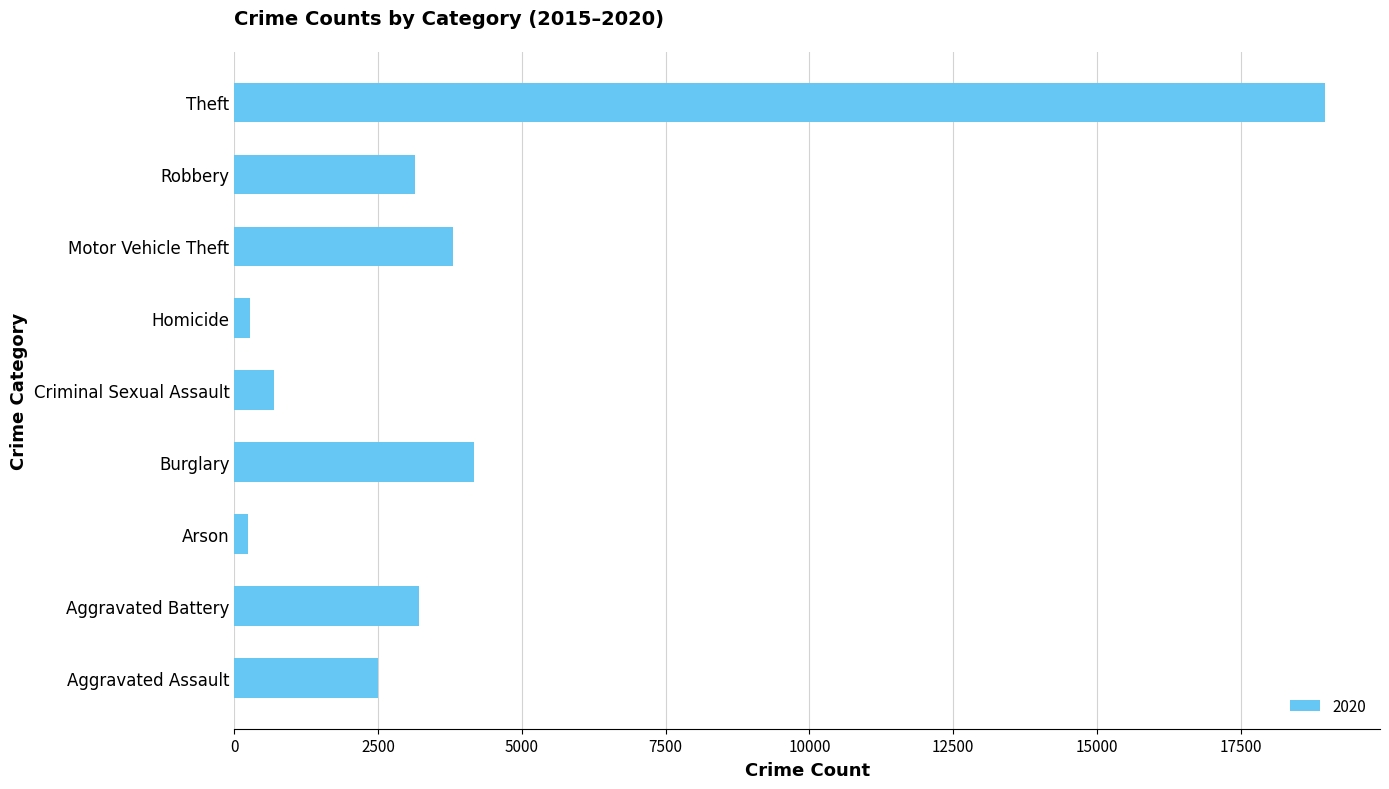

Is it true that the value at Aggravated Assault is 2502?

True